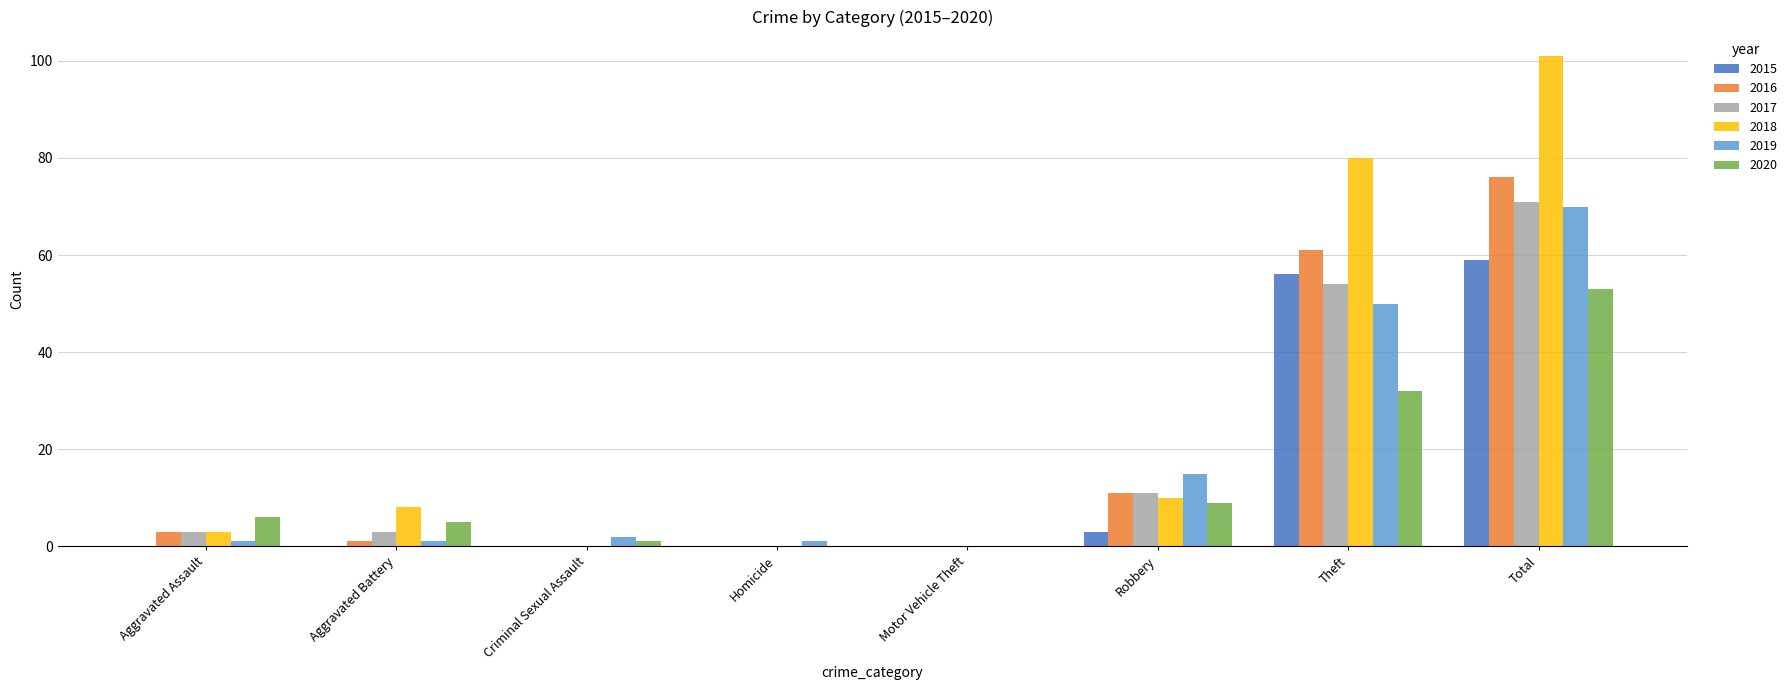

At which label is 2020 closest to 26?

Theft